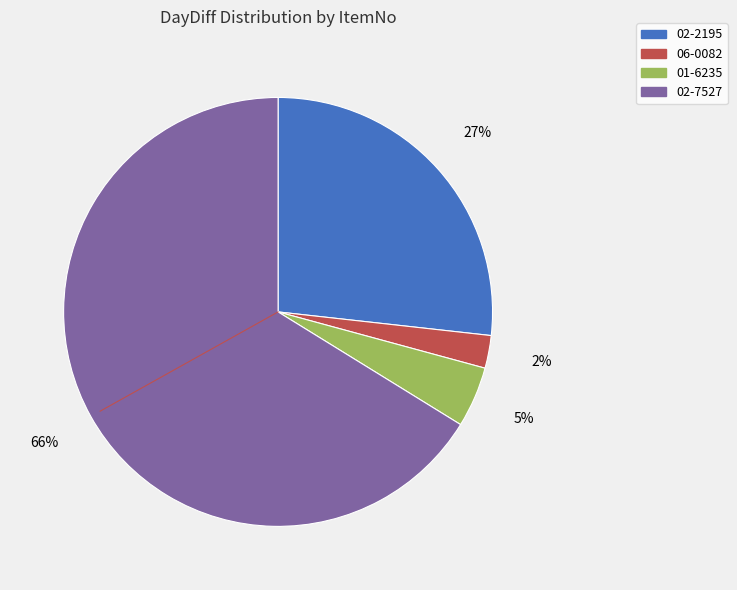

Which category accounts for the majority?

02-7527